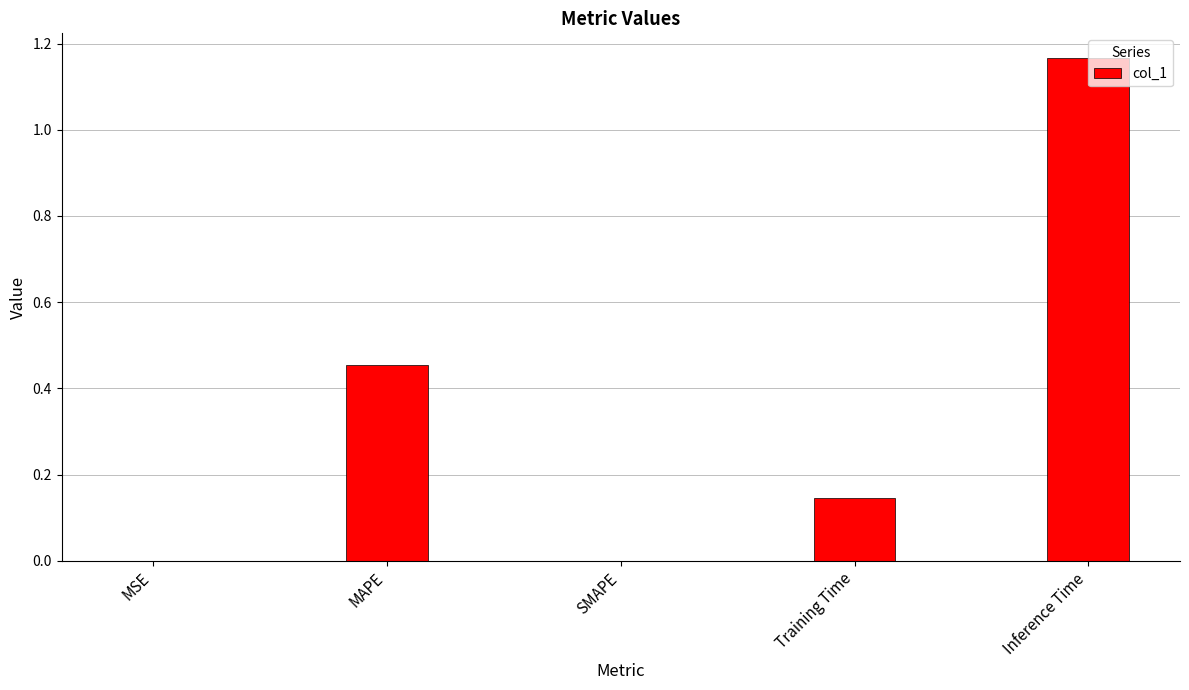

Which has a higher value, MAPE or Inference Time?

Inference Time